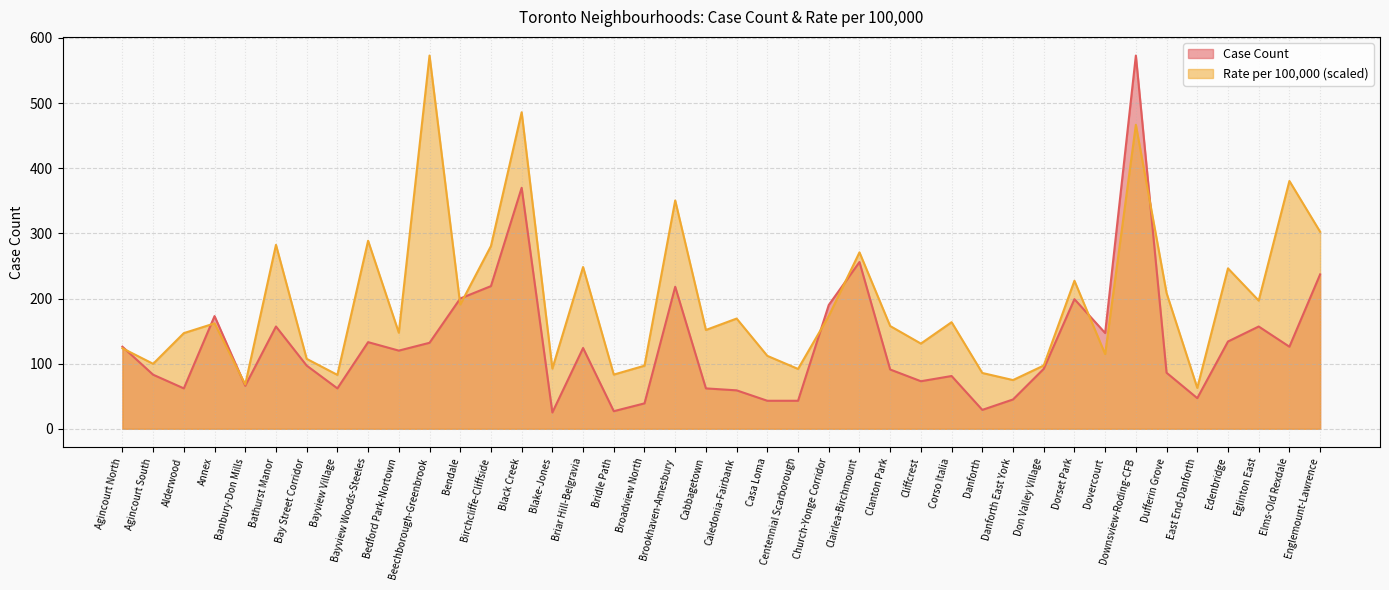

What position from the right is Broadview North?

23